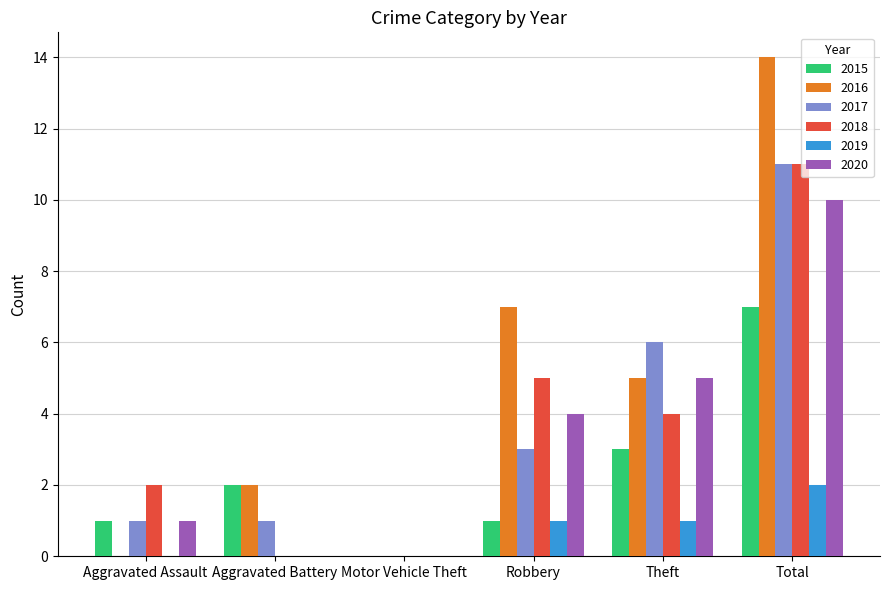

Between Robbery and Total, which series saw the biggest shift?

2017